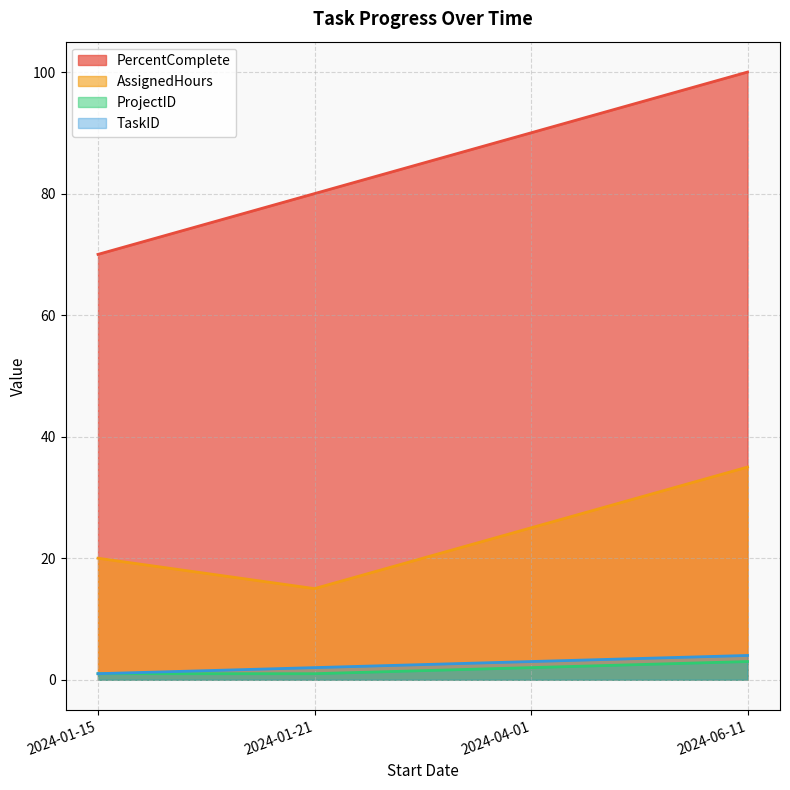

How many values in the TaskID series are below 3?

2